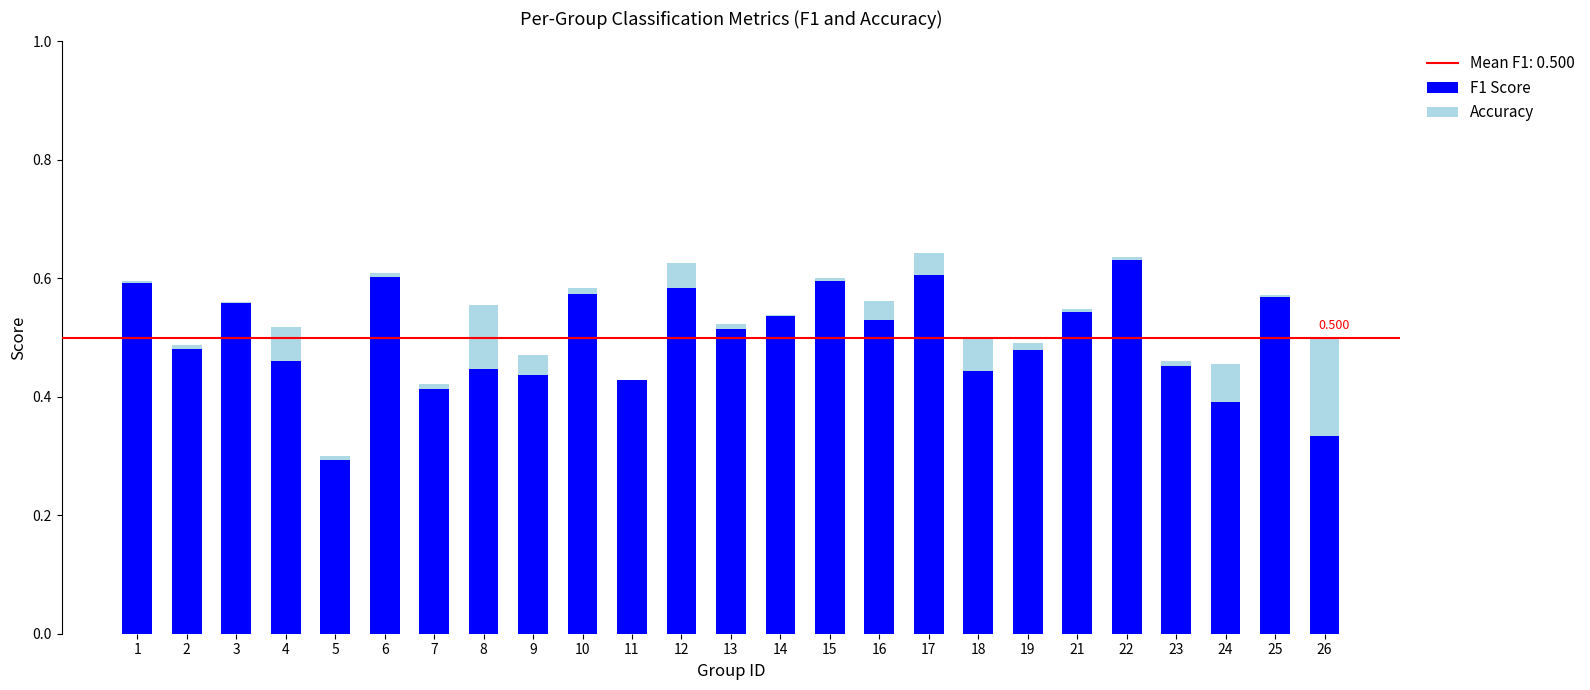

How many series are shown in this chart?

2